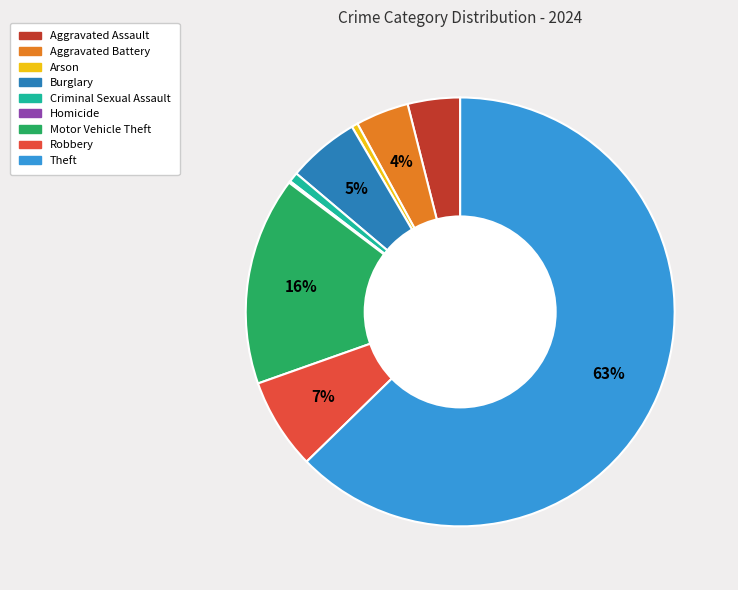

To the nearest percent, what portion does Motor Vehicle Theft represent?

16%